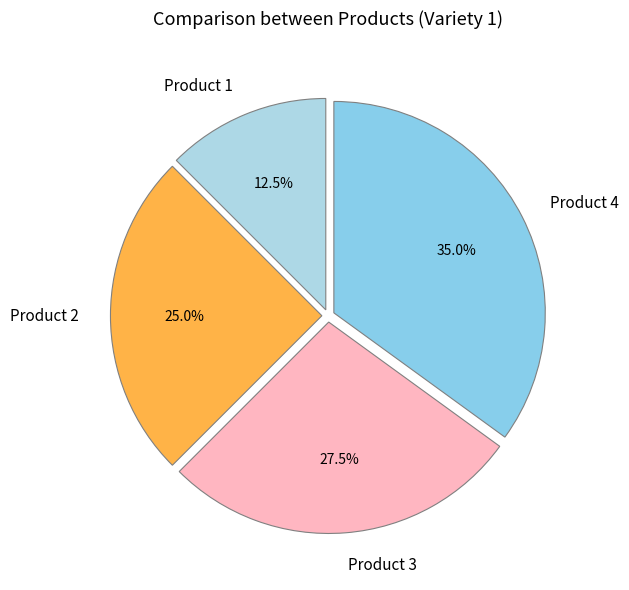

What is the total percentage of Product 4 and Product 2?

60.0%